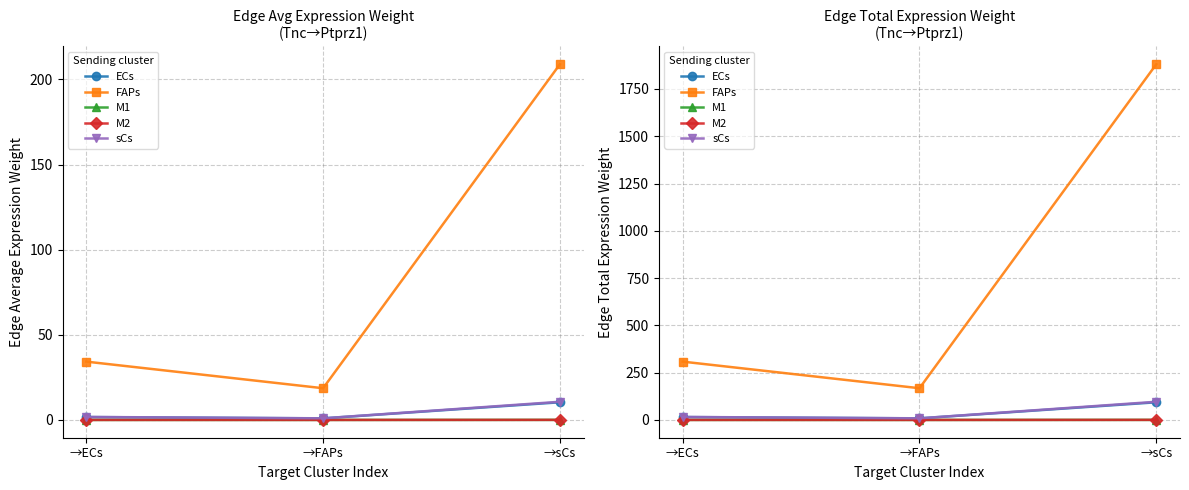

At how many categories does at least one series exceed 1743?

1